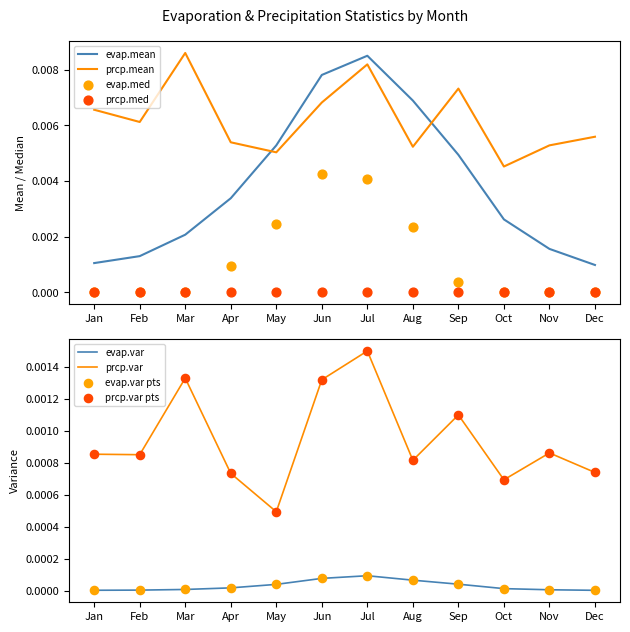

Is the value of prcp.var at Oct greater than the value of prcp.mean at Apr?

No